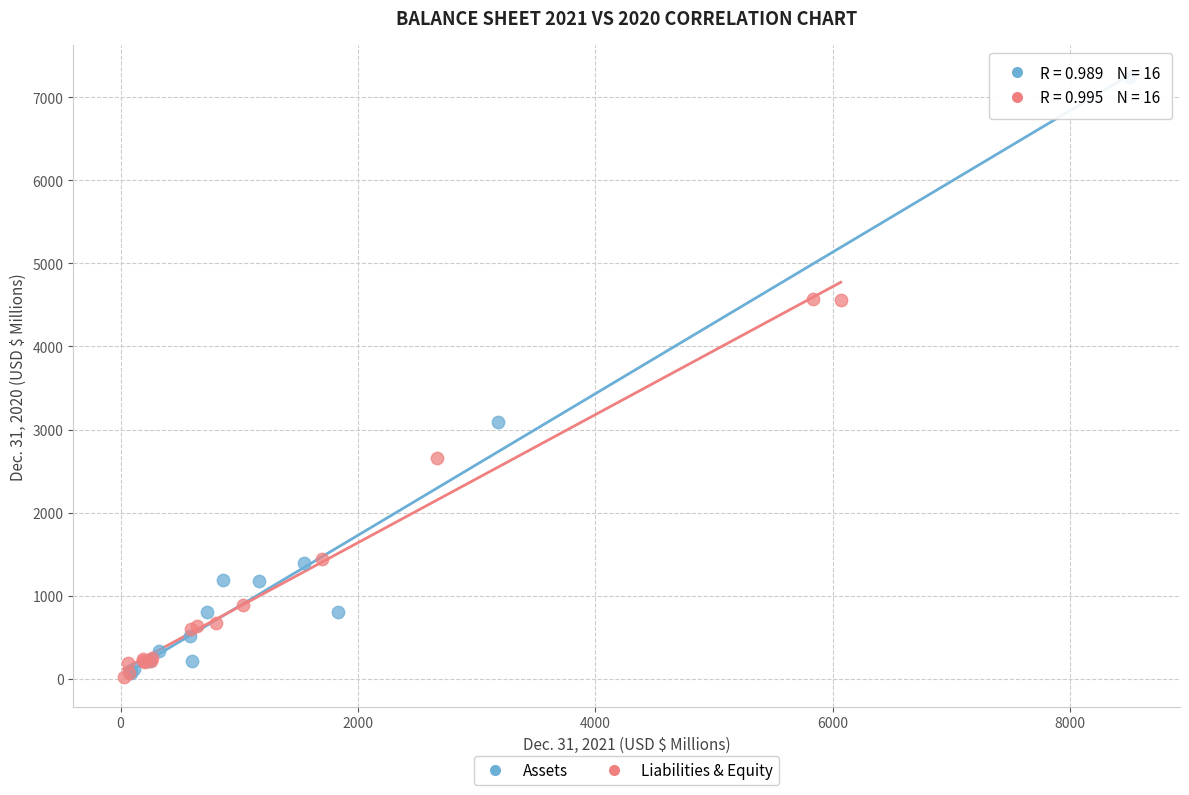

Which series reaches the maximum Y coordinate?

Assets